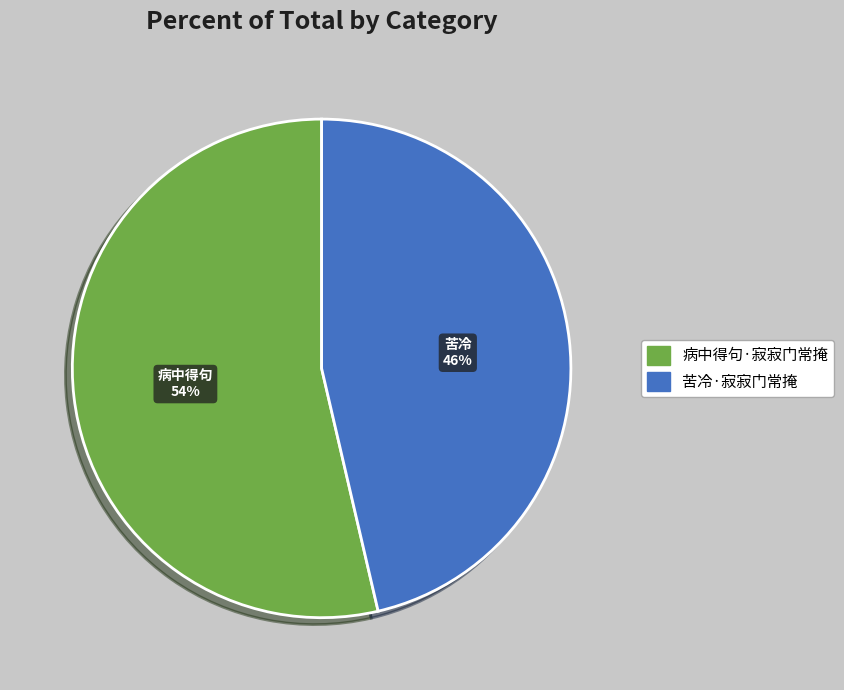

Combined, do 病中得句·寂寂门常掩 and 苦冷·寂寂门常掩 account for over 50%?

Yes